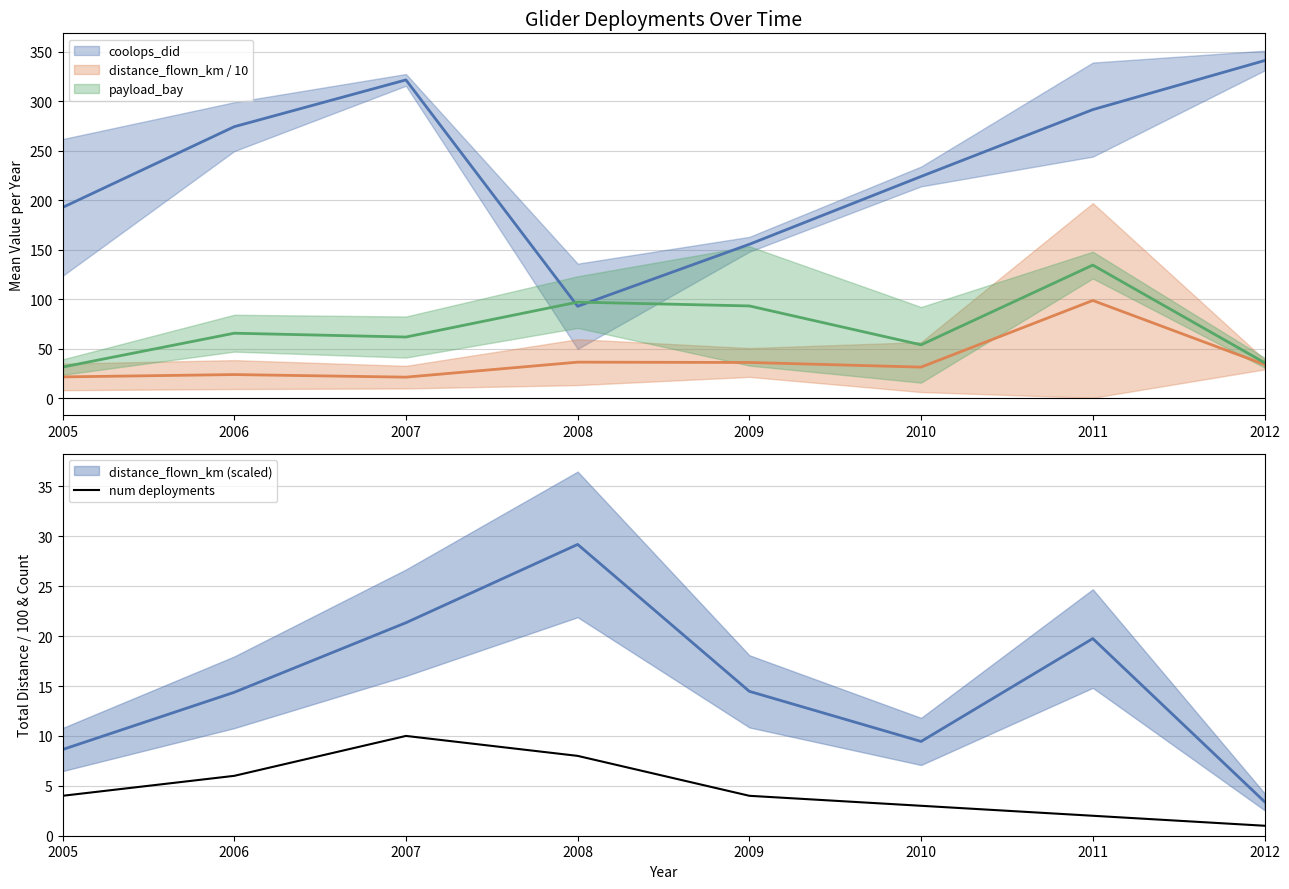

What is the difference between the maximum and minimum values?

9